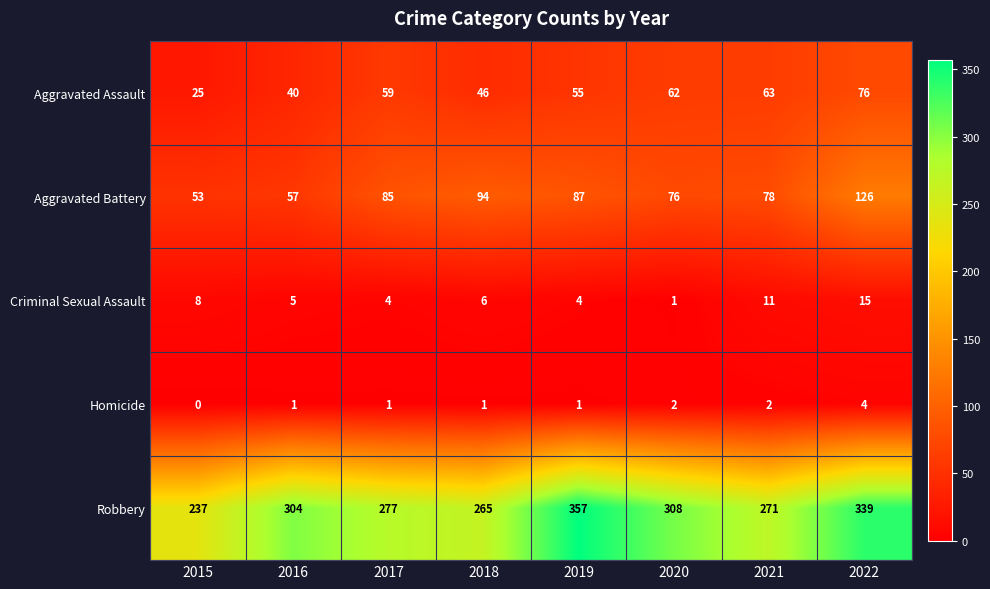

How many categories are shown in the chart?

8